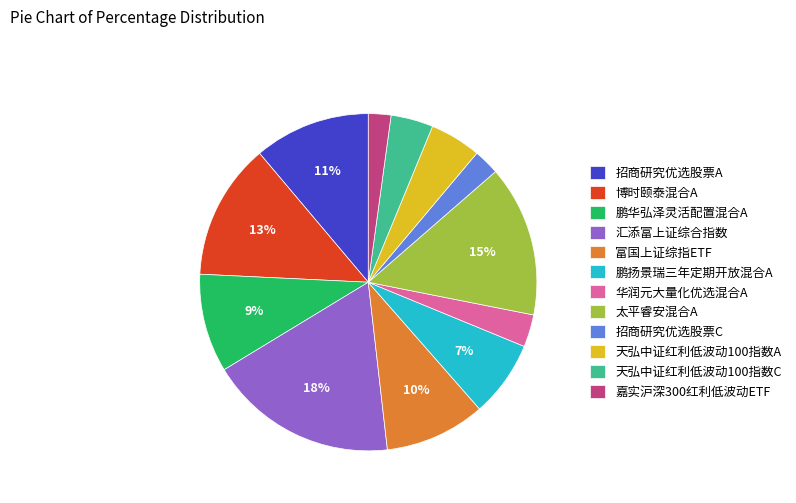

Combined, do 鹏华弘泽灵活配置混合A and 天弘中证红利低波动100指数A account for over 50%?

No